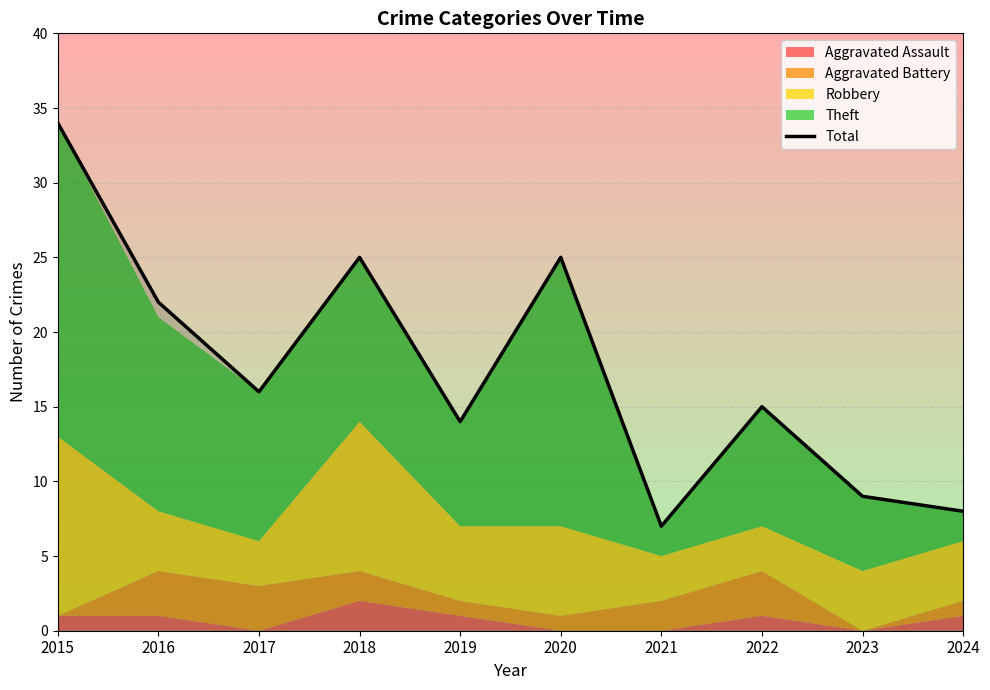

Reading right to left, extract all data points from this chart.

2024=8	2023=9	2022=15	2021=7	2020=25	2019=14	2018=25	2017=16	2016=22	2015=34